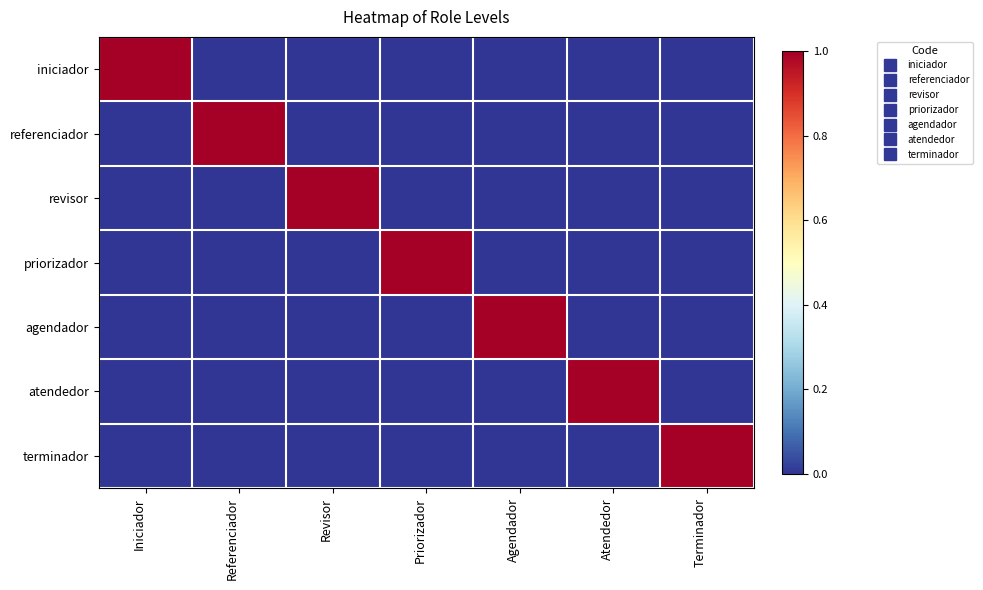

At Revisor, list the series in order from largest to smallest.

revisor, iniciador, referenciador, priorizador, agendador, atendedor, terminador